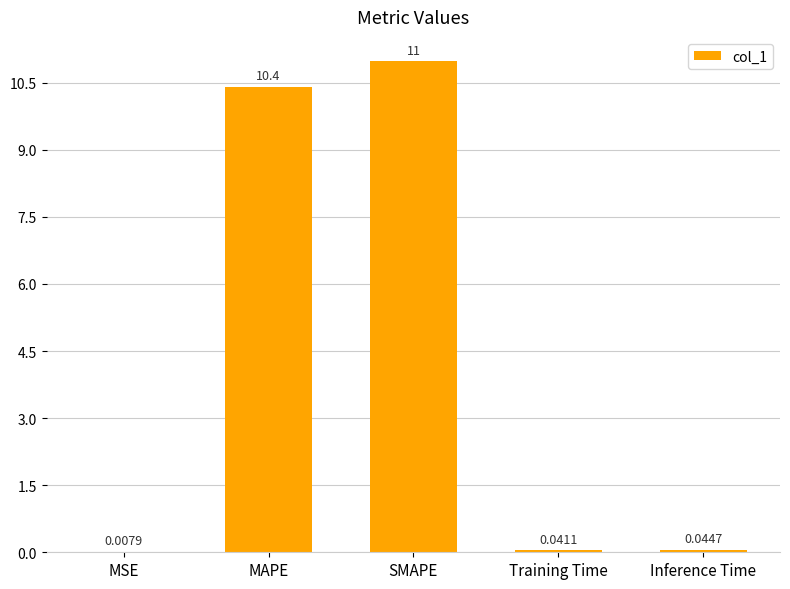

Which label corresponds to the largest value in the chart?

SMAPE